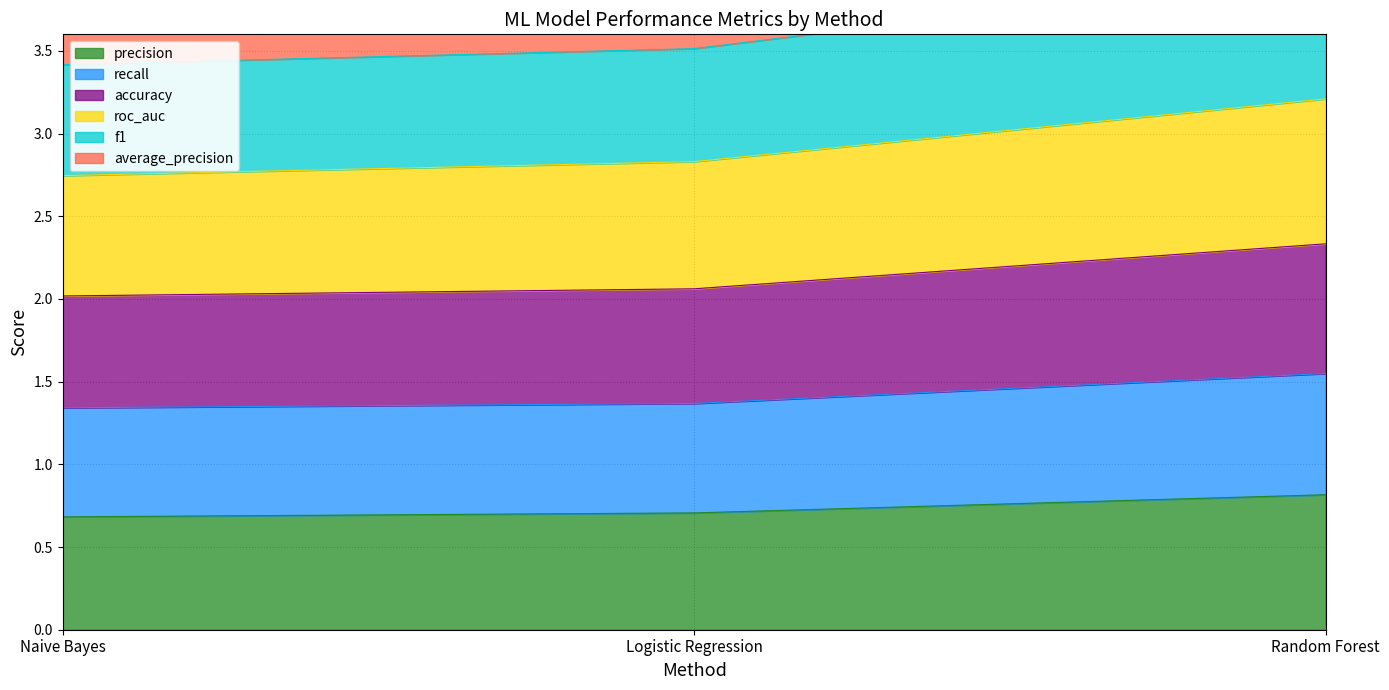

The value of precision at Random Forest is 0.8. True or false?

True